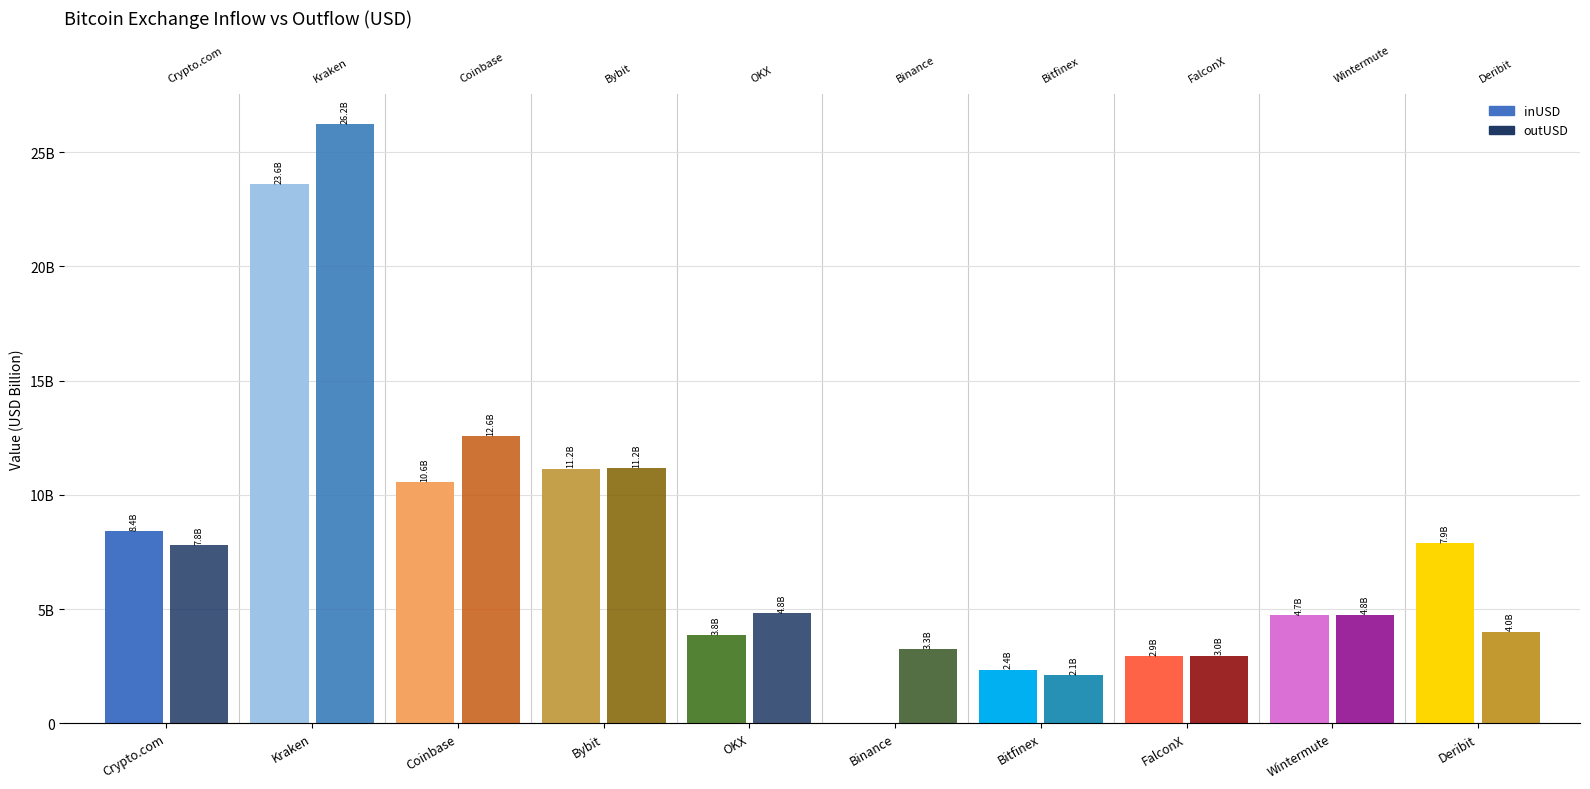

Between Bybit and Coinbase, which is larger?

Bybit